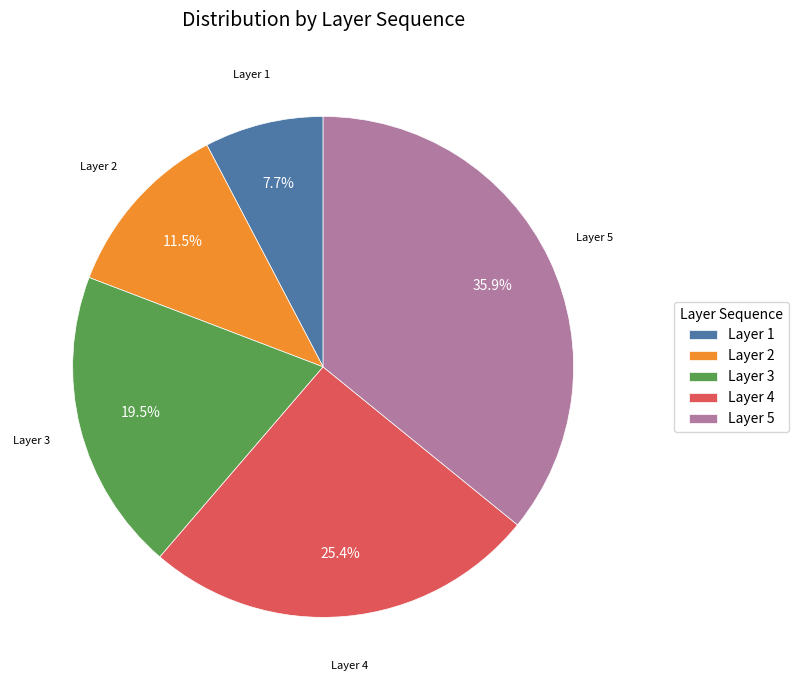

What is the smallest slice in the pie chart?

Layer 1